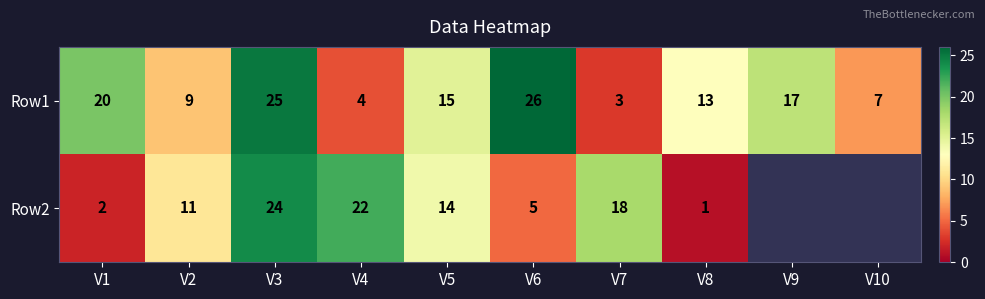

The value of Row2 at V5 is 14. True or false?

True